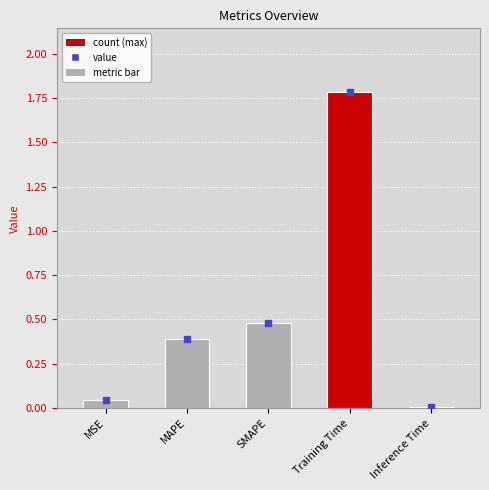

What is the difference between the maximum and second lowest values?

1.7